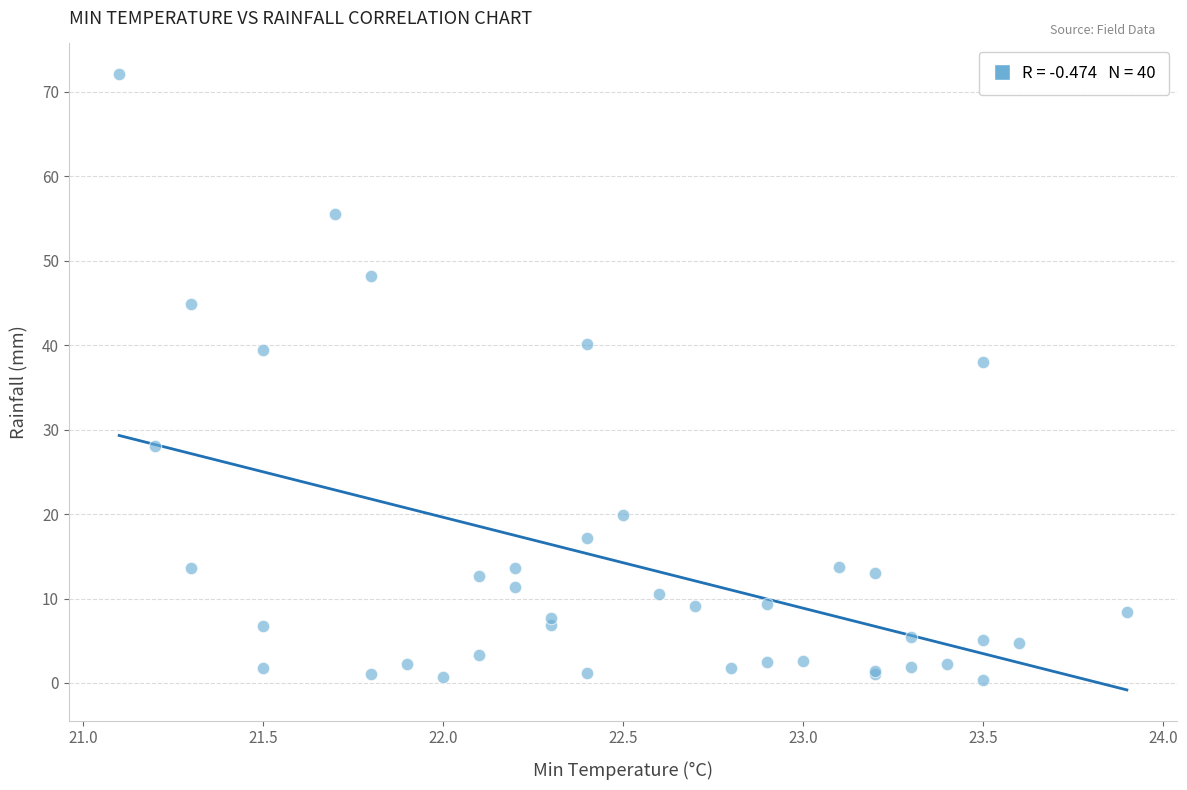

What Y value in the scatter plot is closest to 36?

38.0